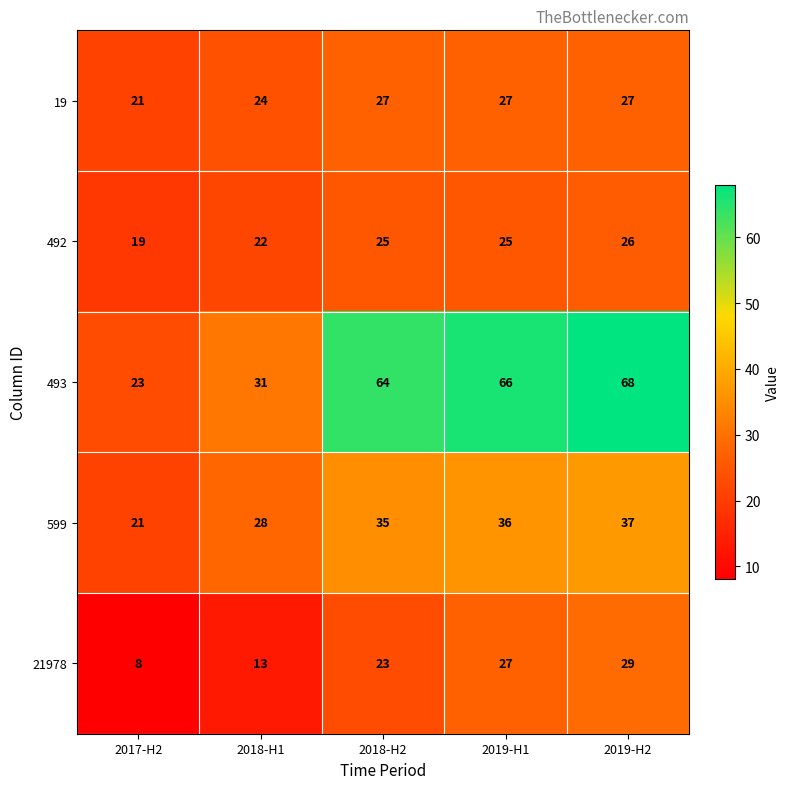

Rank the series by their maximum value, from highest to lowest.

493, 599, 21978, 19, 492